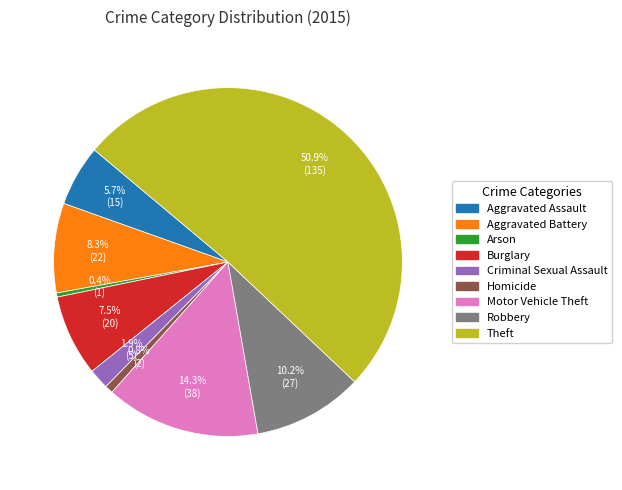

True or false: Motor Vehicle Theft accounts for 25% of the total.

False